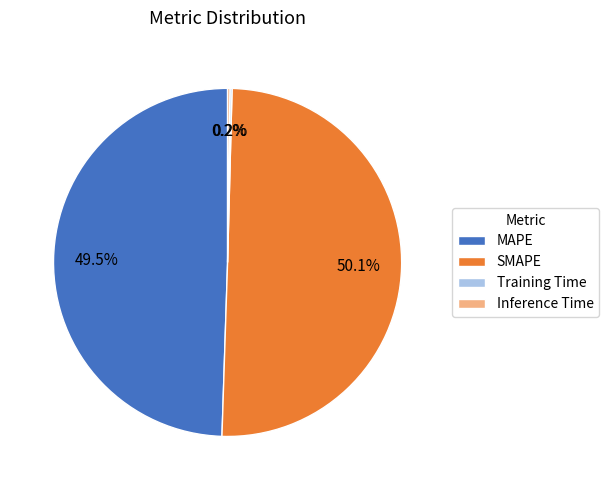

To the nearest percent, what is the average slice percentage?

25%